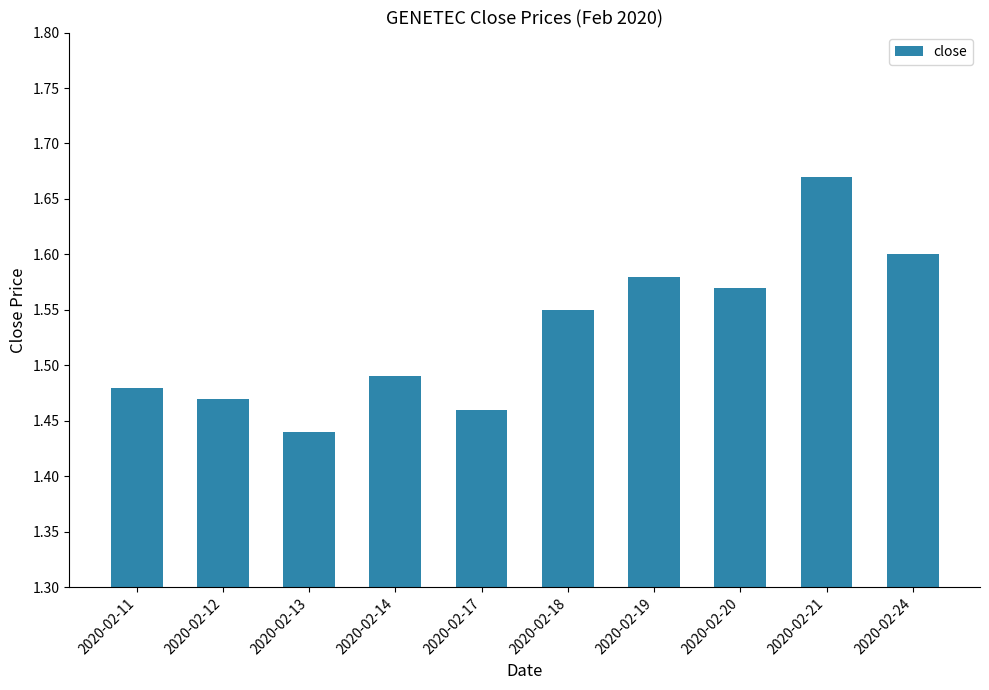

Are the bars horizontal?

No